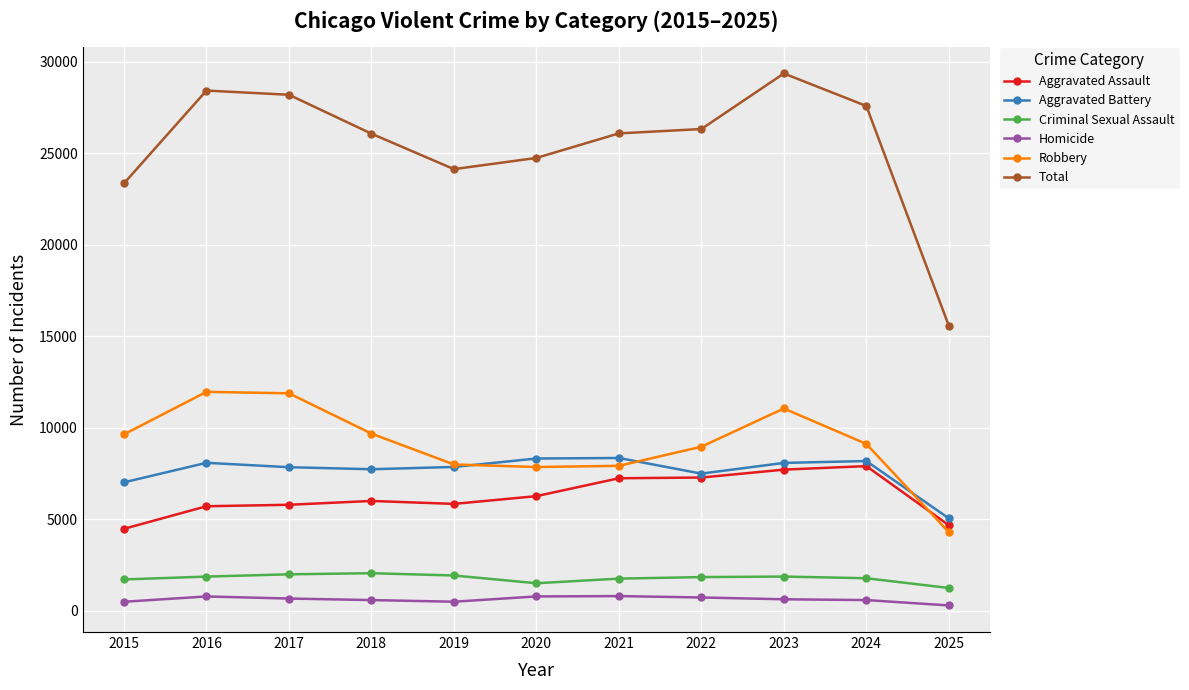

At which label does Robbery first exceed 9116?

2015